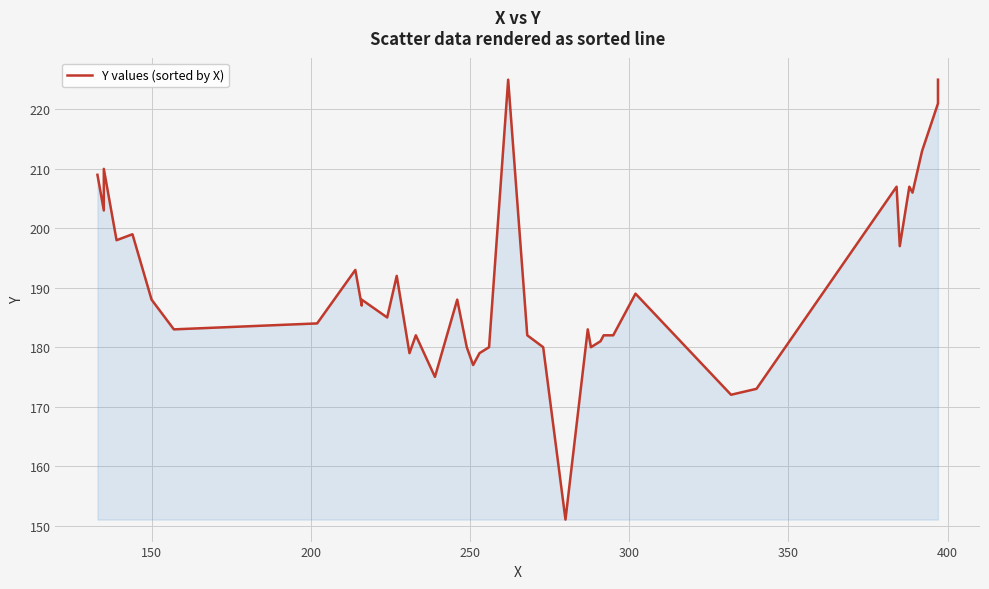

How many lines are shown in the chart?

1